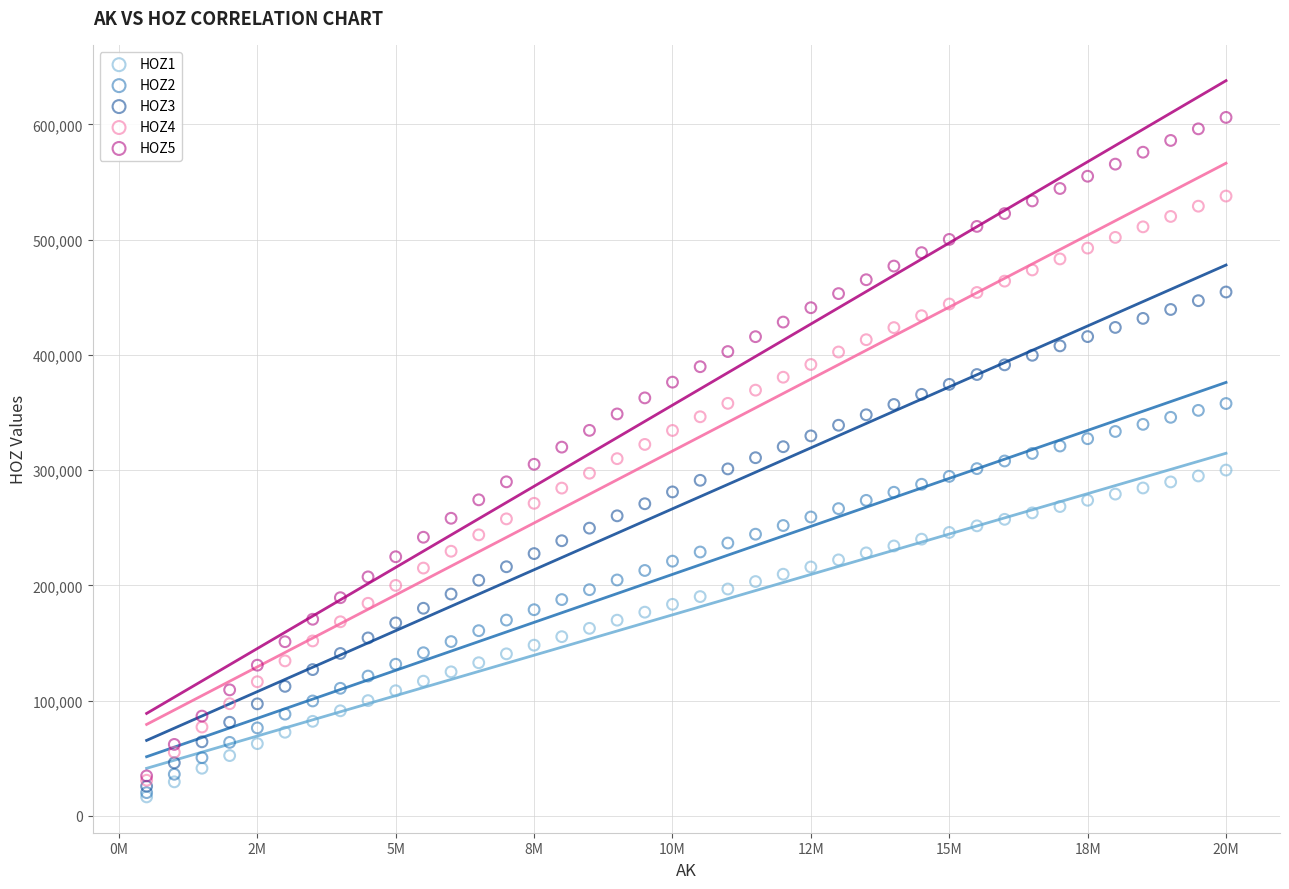

Which series has the largest Y range (max minus min)?

HOZ5